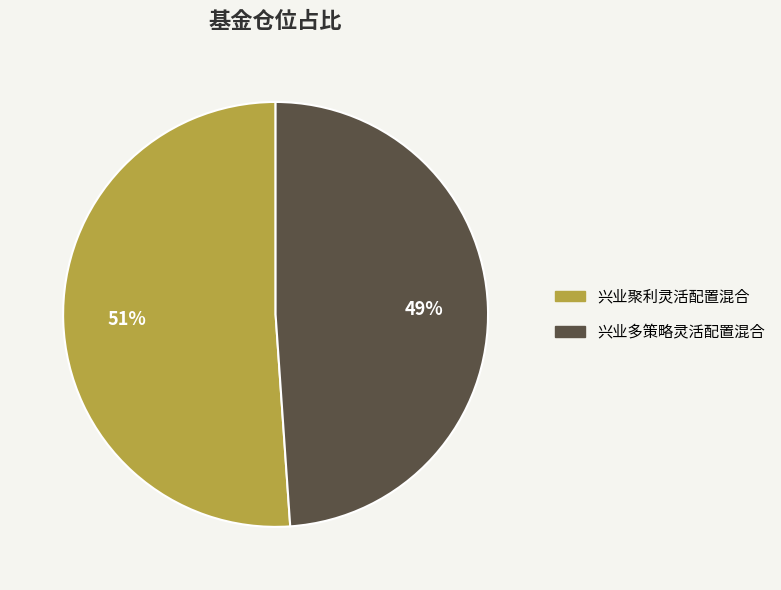

Which category has the smallest portion of the pie?

兴业多策略灵活配置混合